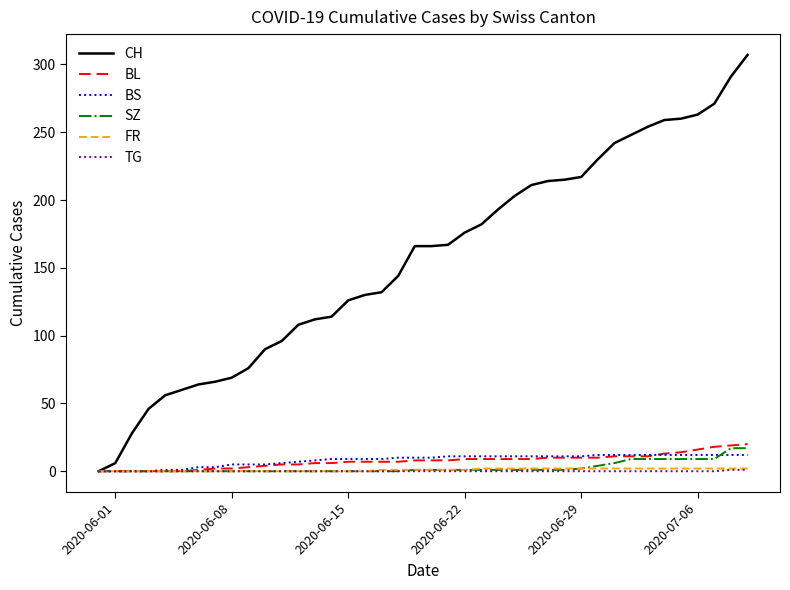

What is the highest value of the CH series?

307